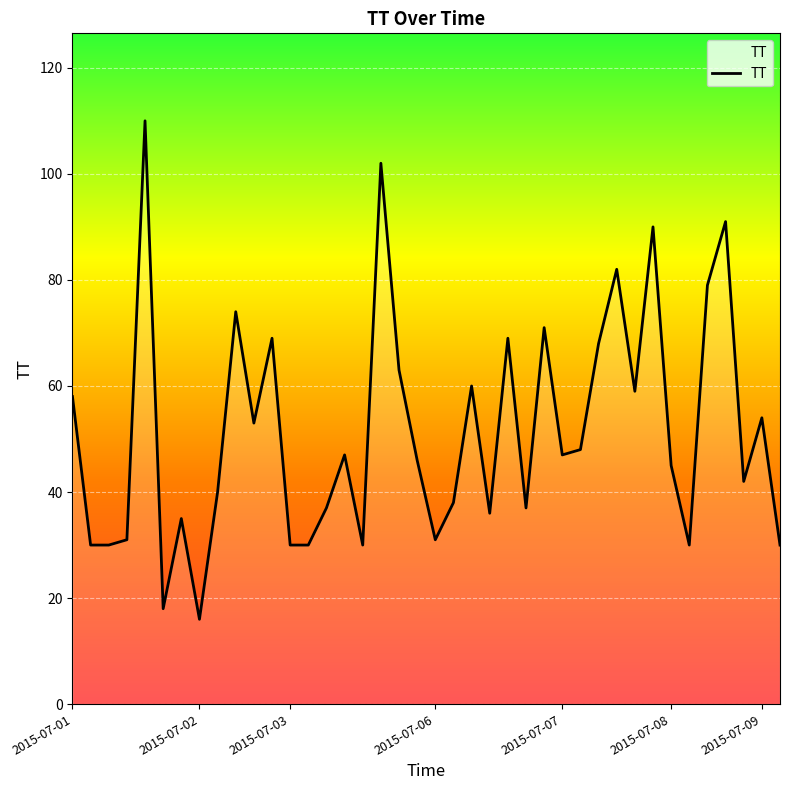

What is the minimum value shown in the chart?

16